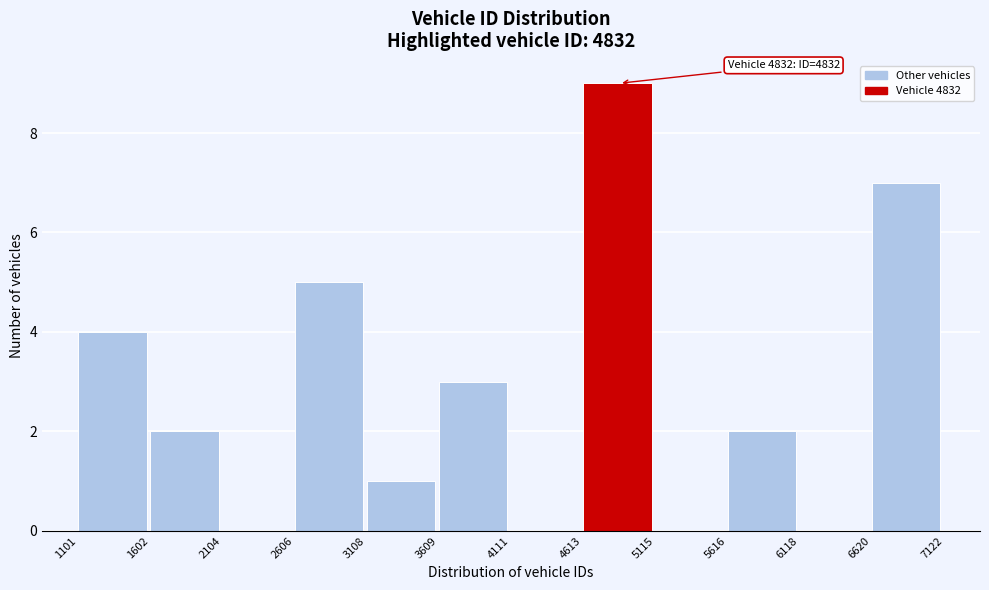

Over which range of the x-axis is the bar tallest?

4613 to 5115